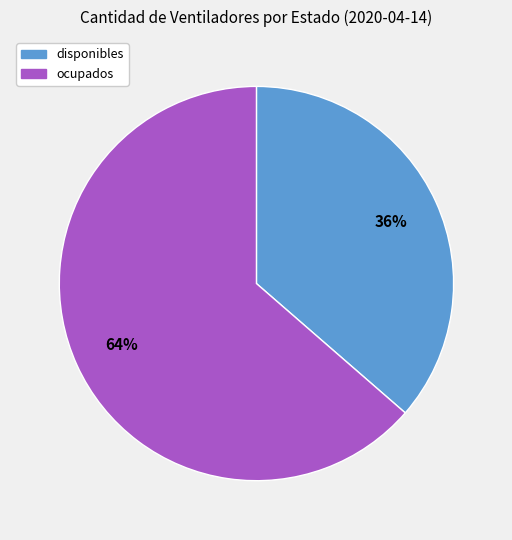

To the nearest percent, what percentage of the pie is ocupados?

64%